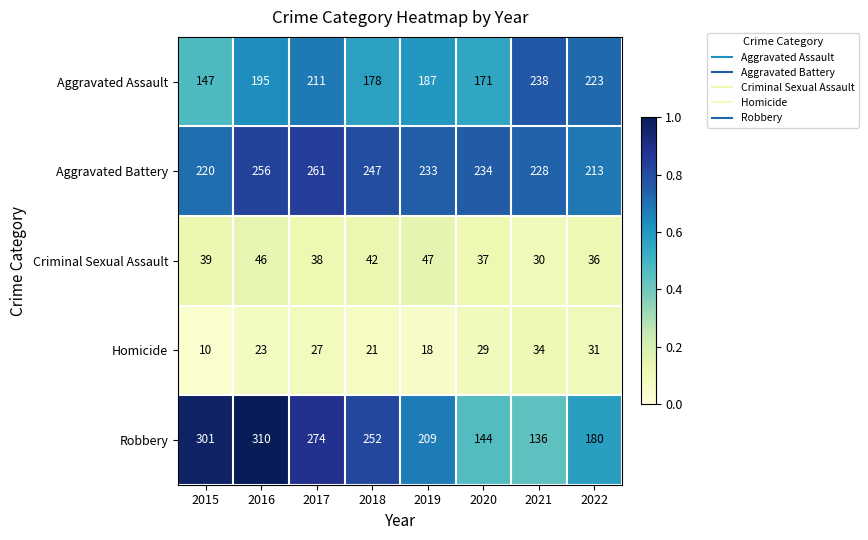

At which label is Aggravated Assault closest to 192?

2016